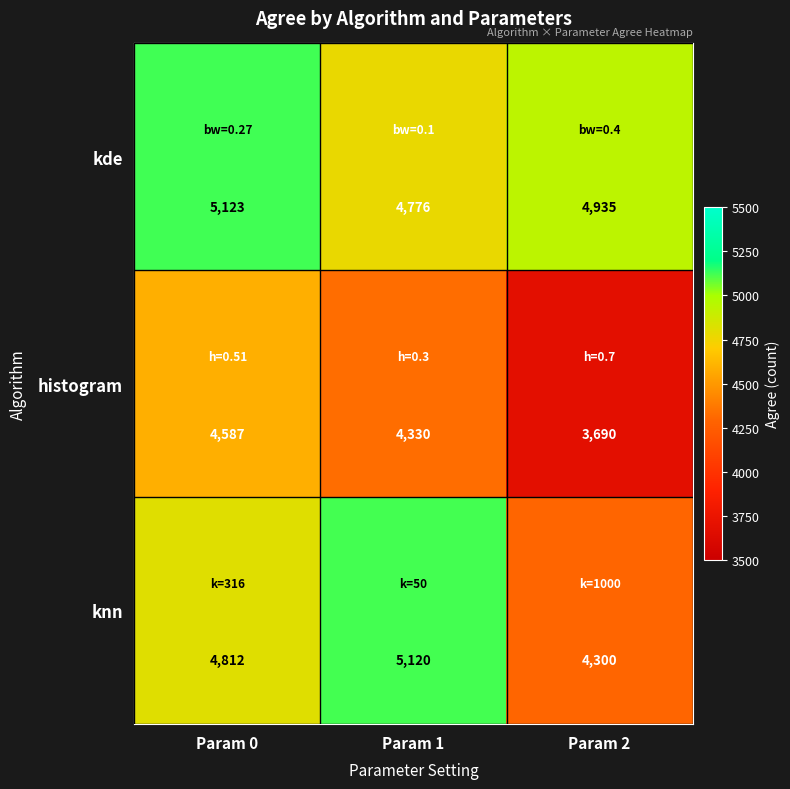

Which series has the widest spread of values?

histogram